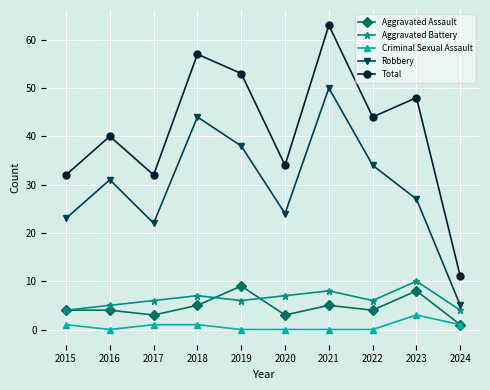

What is the maximum value for Total?

63